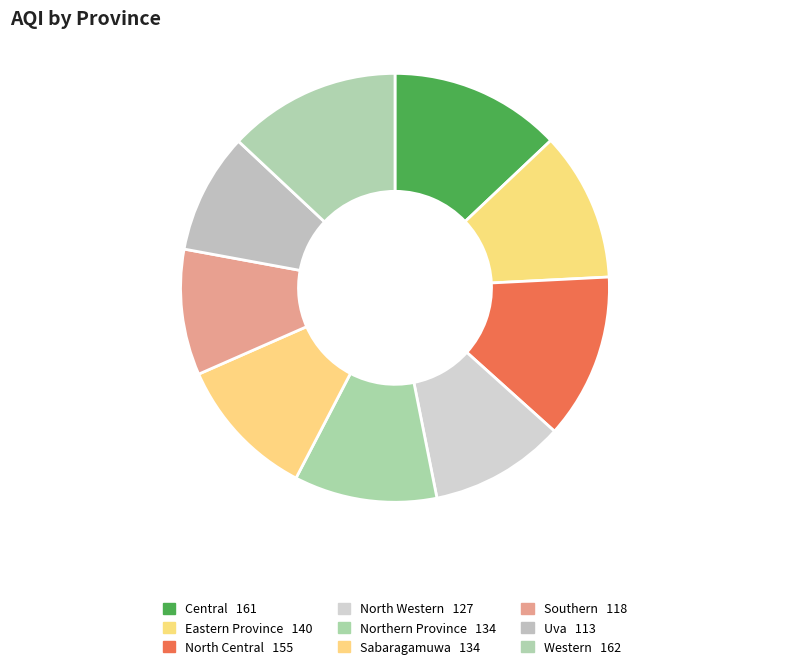

What percentage is the Southern slice, to the nearest percent?

9%